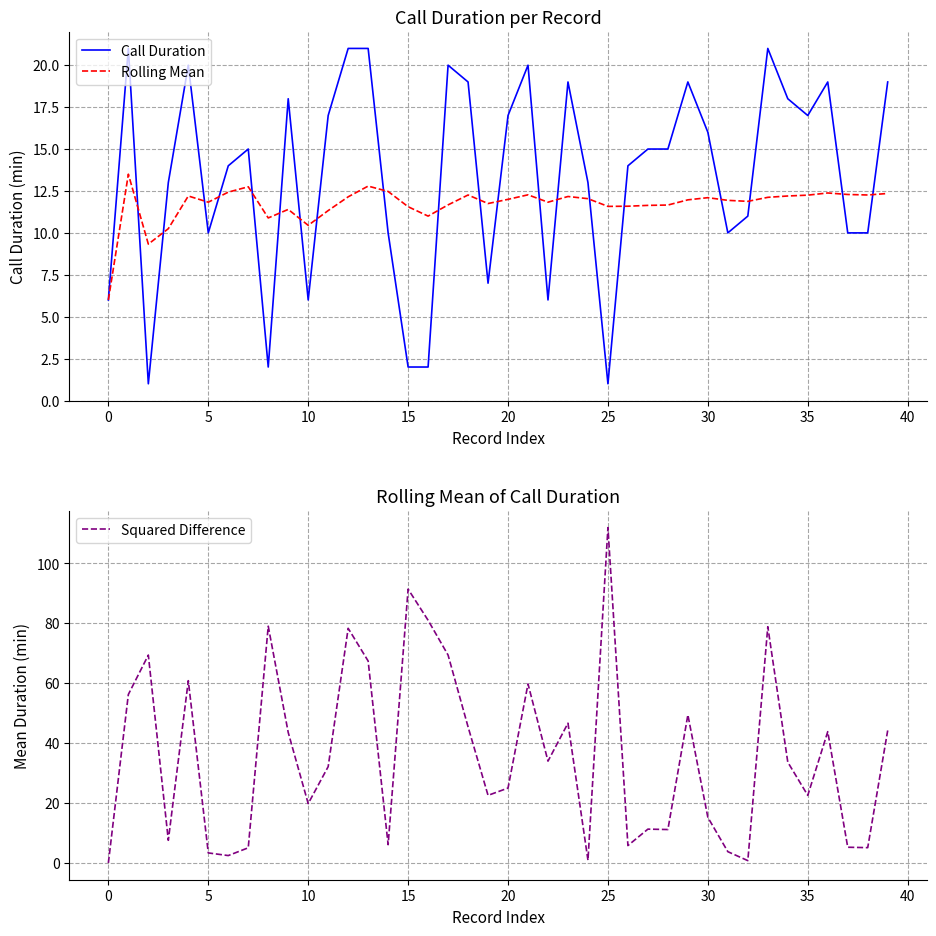

At which label does Squared Difference reach its peak?

25